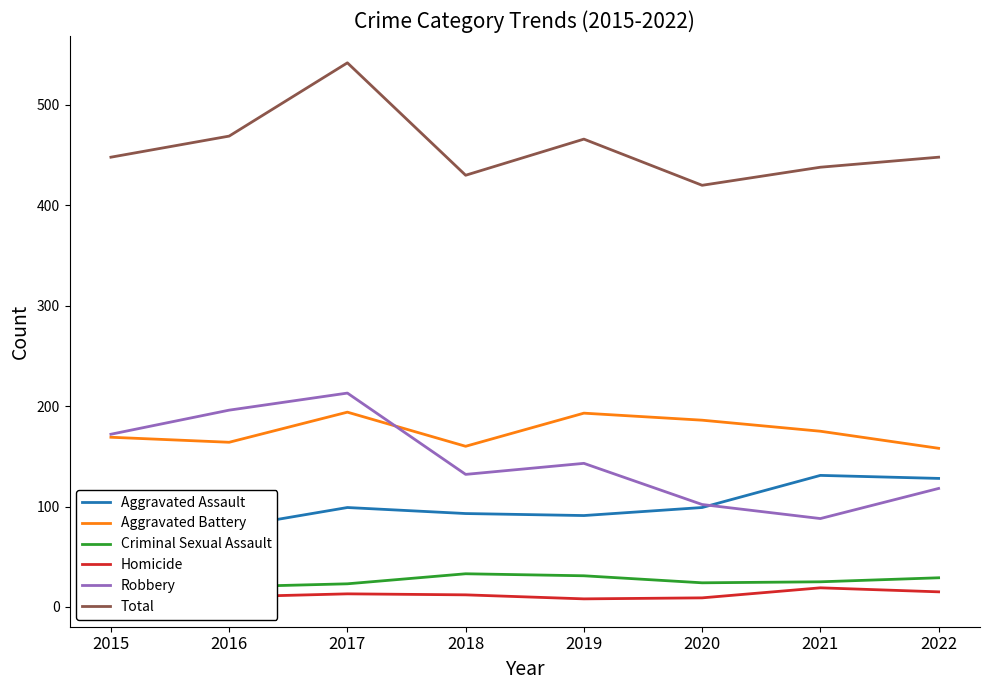

Is this an area chart (filled region under the line)?

No